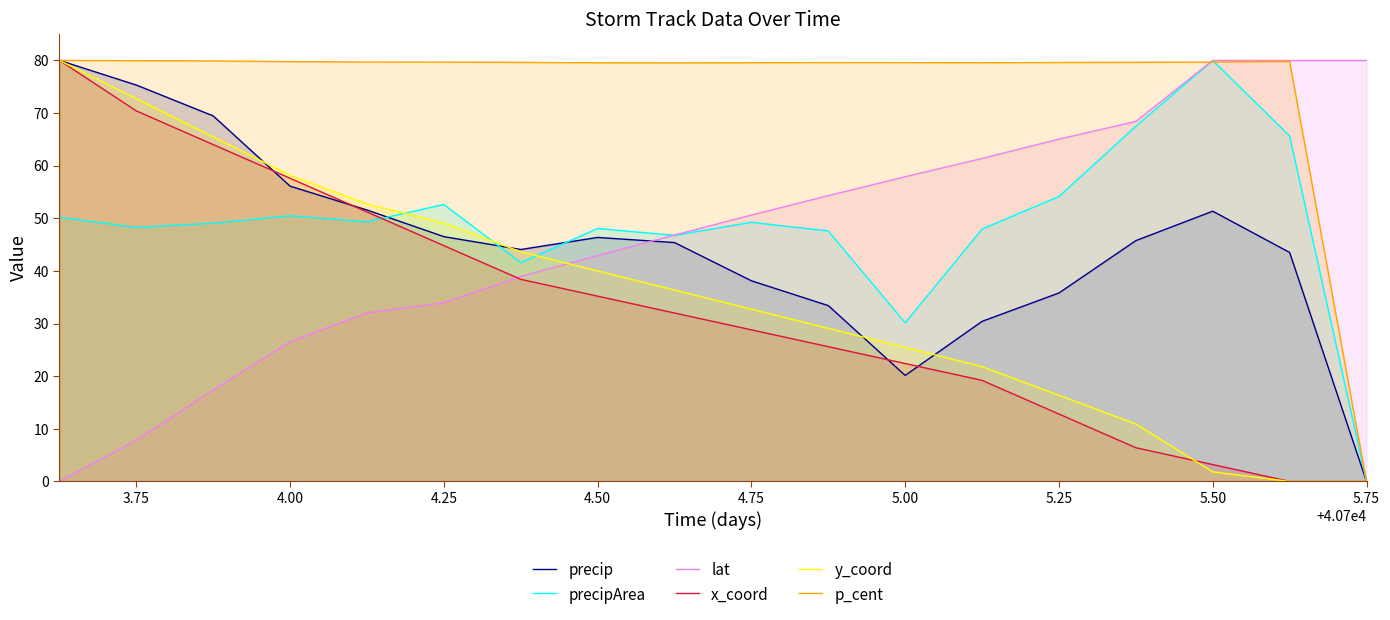

How many lines are shown in the chart?

6